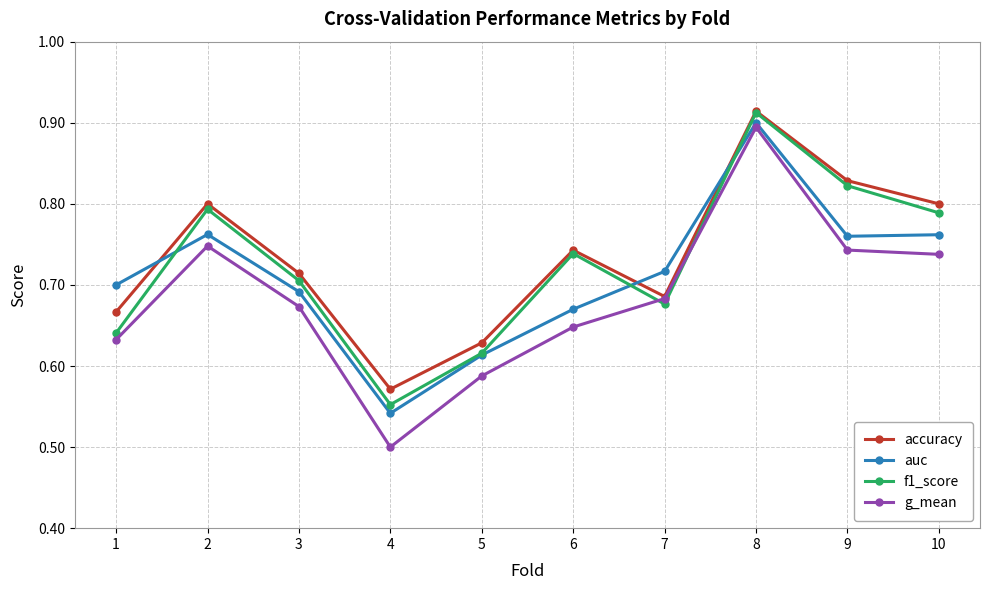

In f1_score, how many points are lower than both neighbors (excluding endpoints)?

2